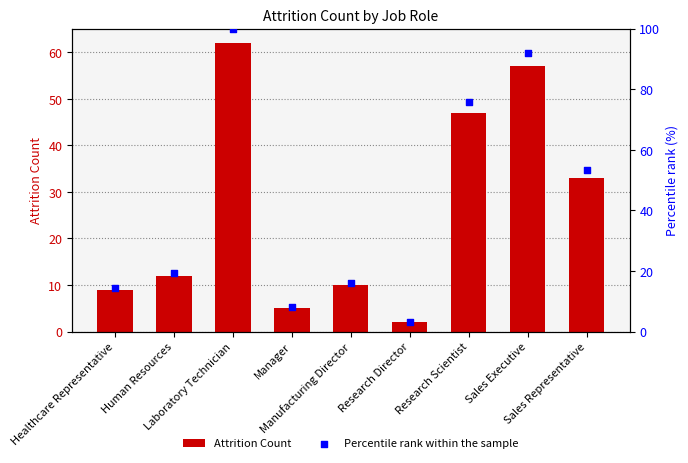

Which series has the largest total across all categories?

Percentile rank within the sample